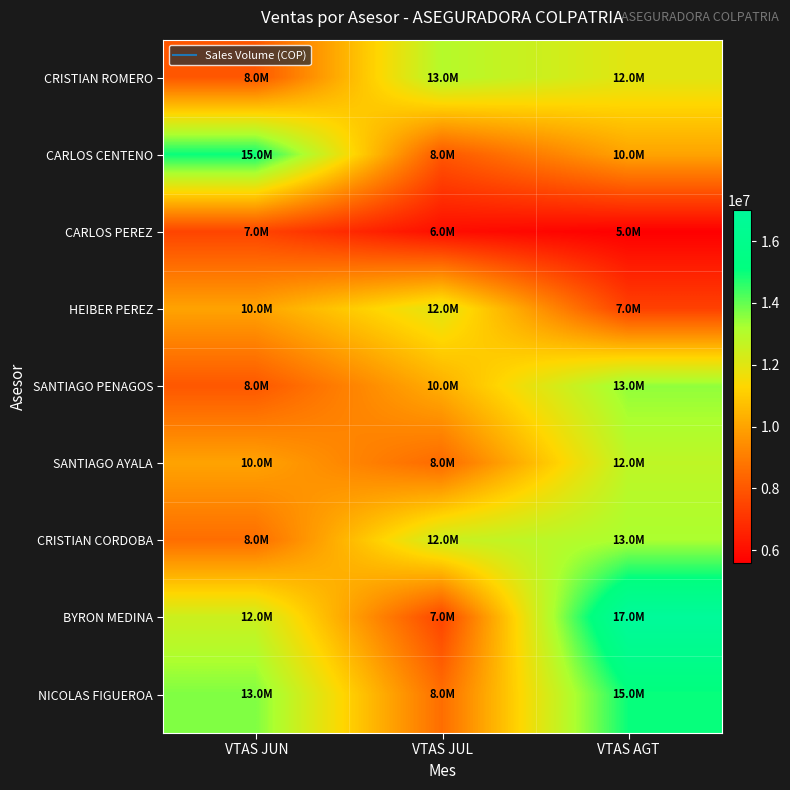

At how many categories does at least one series exceed 10900914?

3